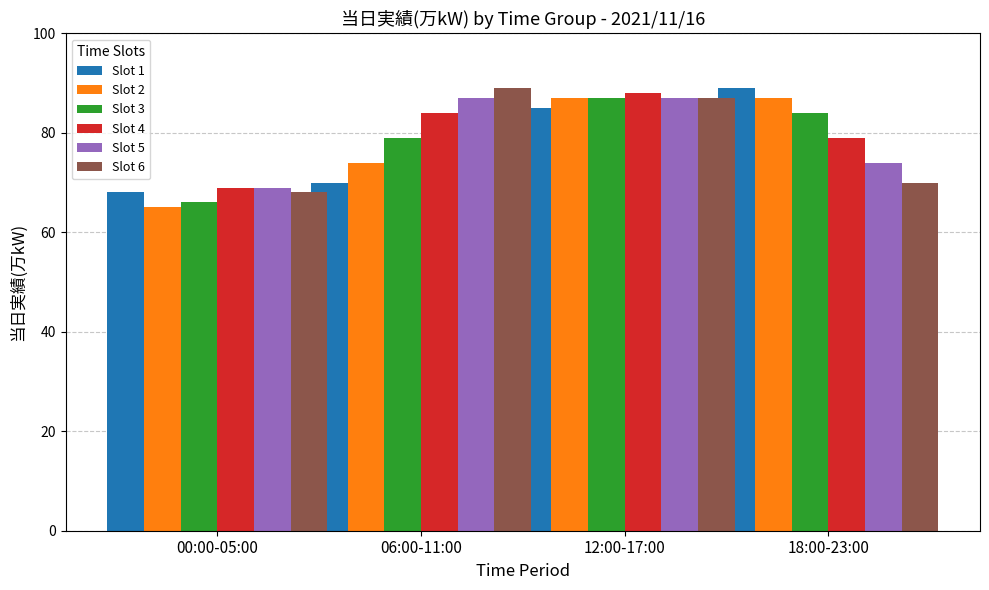

Reading left to right, what are all the values shown in this chart?

Slot 1: 68	70	85	89
Slot 2: 65	74	87	87
Slot 3: 66	79	87	84
Slot 4: 69	84	88	79
Slot 5: 69	87	87	74
Slot 6: 68	89	87	70